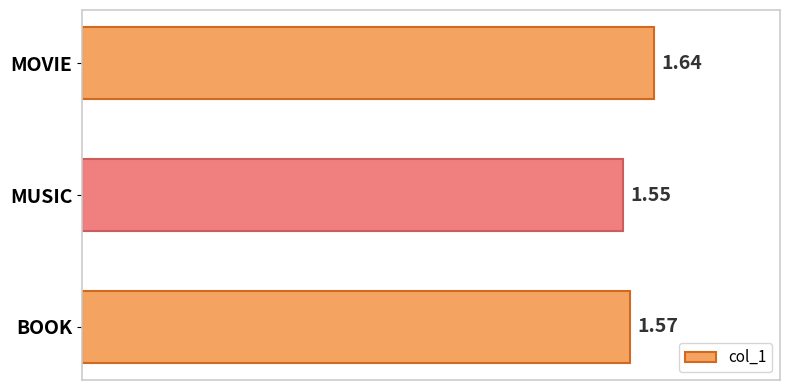

Where is the data nearest to the value 1?

MUSIC